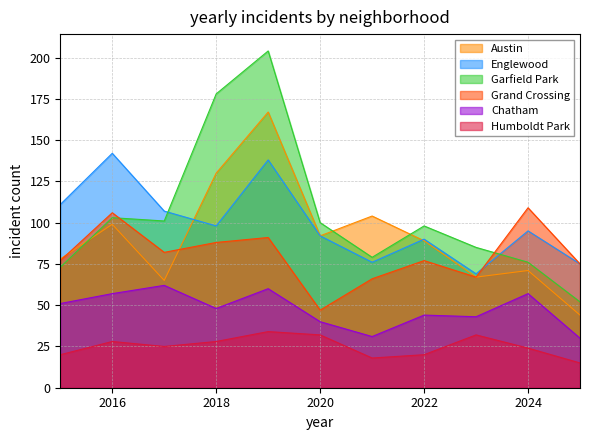

At which label does Englewood reach its minimum?

2023